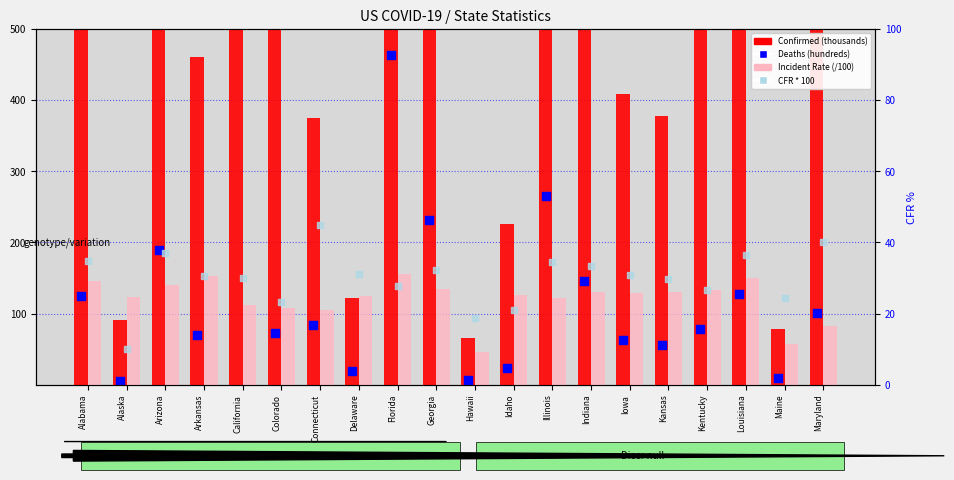

At which category is the sum across all series the highest?

California